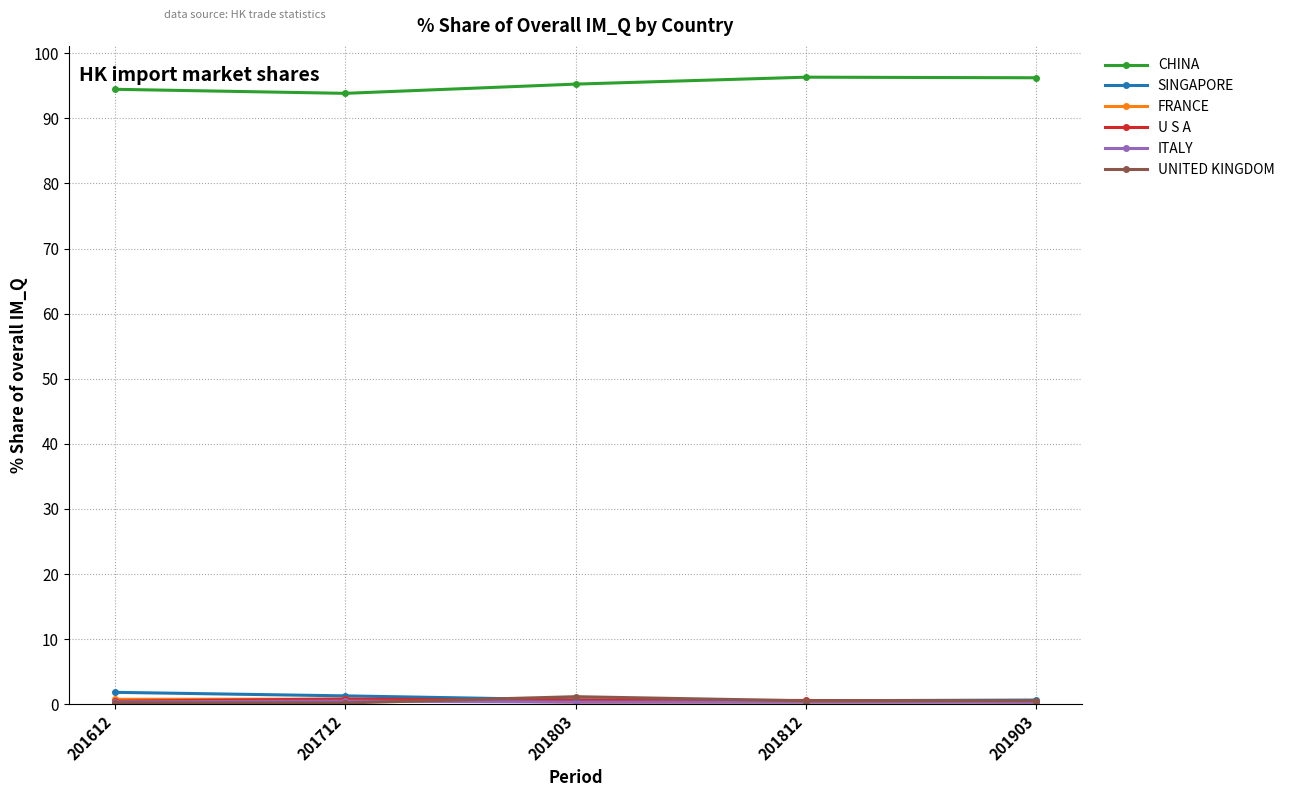

What is the maximum value shown in the chart?

96.3